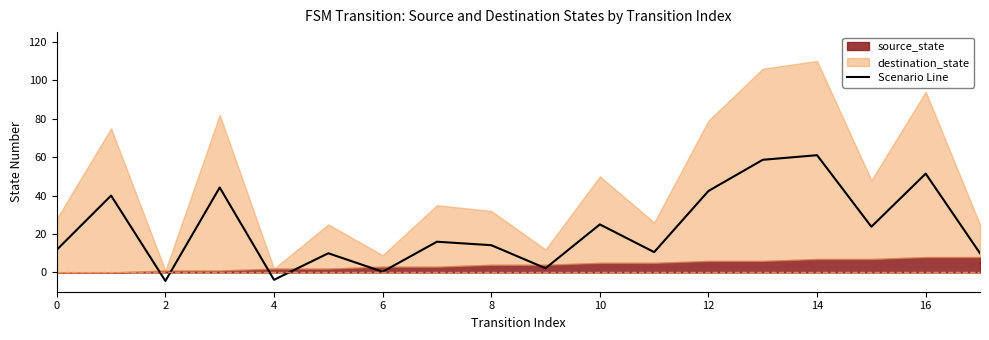

What is the maximum value for Scenario Line?

61.0